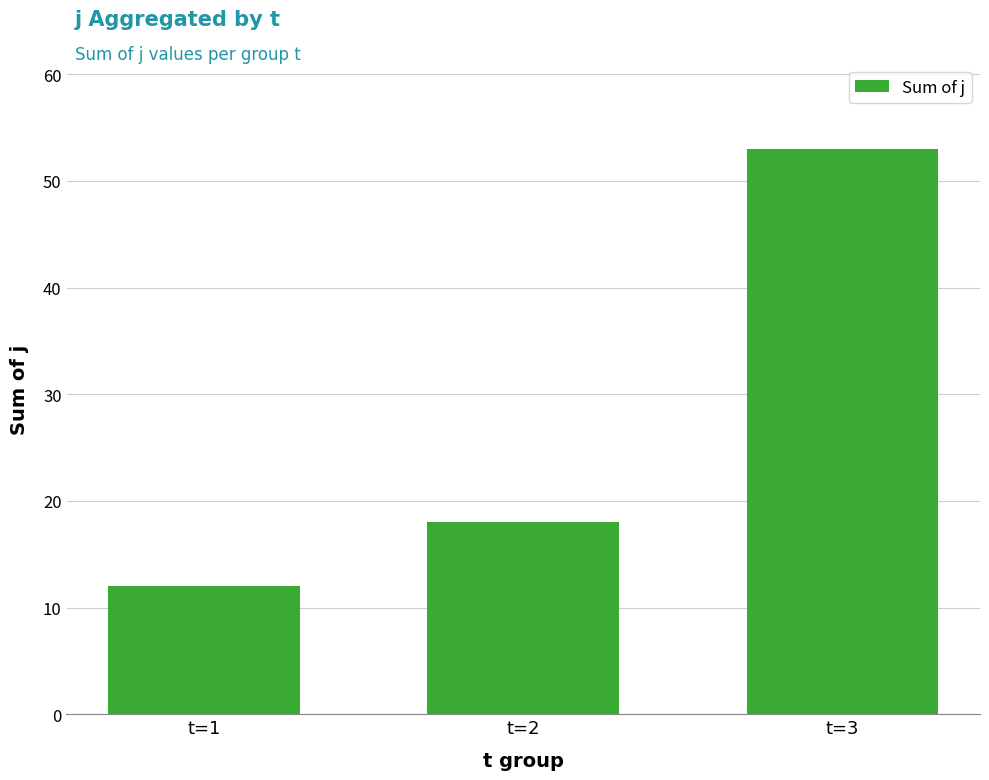

Reading right to left, transcribe all the data shown in this chart.

53	18	12